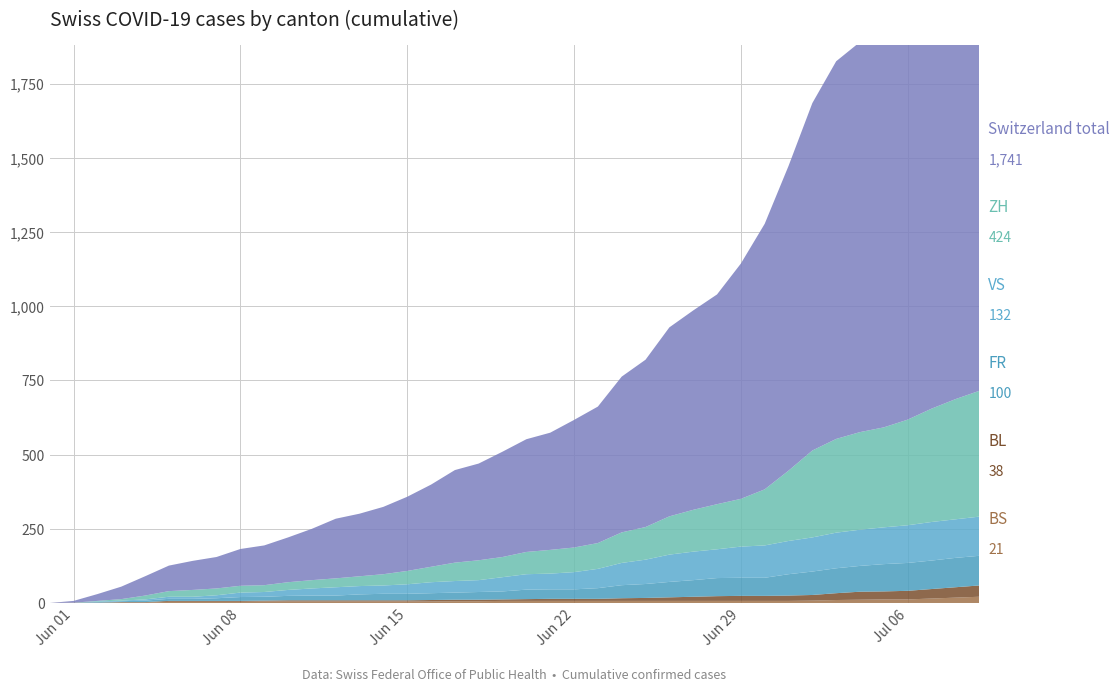

Reading left to right, list all the values displayed in this chart.

BL: 2020-05-31=0	2020-06-01=1	2020-06-02=1	2020-06-03=2	2020-06-04=2	2020-06-05=3	2020-06-06=3	2020-06-07=3	2020-06-08=3	2020-06-09=3	2020-06-10=4	2020-06-11=4	2020-06-12=4	2020-06-13=4	2020-06-14=4	2020-06-15=4	2020-06-16=5	2020-06-17=5	2020-06-18=5	2020-06-19=5	2020-06-20=6	2020-06-21=7	2020-06-22=7	2020-06-23=7	2020-06-24=9	2020-06-25=10	2020-06-26=12	2020-06-27=14	2020-06-28=16	2020-06-29=17	2020-06-30=17	2020-07-01=18	2020-07-02=19	2020-07-03=23	2020-07-04=27	2020-07-05=27	2020-07-06=29	2020-07-07=32	2020-07-08=35	2020-07-09=38
BS: 2020-05-31=0	2020-06-01=0	2020-06-02=0	2020-06-03=1	2020-06-04=1	2020-06-05=4	2020-06-06=4	2020-06-07=4	2020-06-08=4	2020-06-09=5	2020-06-10=5	2020-06-11=5	2020-06-12=5	2020-06-13=5	2020-06-14=5	2020-06-15=5	2020-06-16=5	2020-06-17=6	2020-06-18=6	2020-06-19=7	2020-06-20=7	2020-06-21=7	2020-06-22=7	2020-06-23=7	2020-06-24=7	2020-06-25=7	2020-06-26=7	2020-06-27=7	2020-06-28=7	2020-06-29=7	2020-06-30=7	2020-07-01=7	2020-07-02=8	2020-07-03=10	2020-07-04=11	2020-07-05=12	2020-07-06=12	2020-07-07=15	2020-07-08=18	2020-07-09=21
FR: 2020-05-31=0	2020-06-01=0	2020-06-02=2	2020-06-03=3	2020-06-04=5	2020-06-05=7	2020-06-06=7	2020-06-07=9	2020-06-08=13	2020-06-09=13	2020-06-10=15	2020-06-11=16	2020-06-12=16	2020-06-13=20	2020-06-14=22	2020-06-15=22	2020-06-16=23	2020-06-17=24	2020-06-18=26	2020-06-19=27	2020-06-20=32	2020-06-21=32	2020-06-22=32	2020-06-23=36	2020-06-24=44	2020-06-25=47	2020-06-26=52	2020-06-27=56	2020-06-28=61	2020-06-29=61	2020-06-30=61	2020-07-01=72	2020-07-02=79	2020-07-03=84	2020-07-04=87	2020-07-05=92	2020-07-06=94	2020-07-07=96	2020-07-08=99	2020-07-09=100
VS: 2020-05-31=0	2020-06-01=0	2020-06-02=2	2020-06-03=2	2020-06-04=4	2020-06-05=7	2020-06-06=7	2020-06-07=10	2020-06-08=15	2020-06-09=16	2020-06-10=20	2020-06-11=24	2020-06-12=28	2020-06-13=28	2020-06-14=28	2020-06-15=32	2020-06-16=37	2020-06-17=39	2020-06-18=40	2020-06-19=48	2020-06-20=52	2020-06-21=53	2020-06-22=58	2020-06-23=65	2020-06-24=75	2020-06-25=82	2020-06-26=92	2020-06-27=96	2020-06-28=97	2020-06-29=105	2020-06-30=109	2020-07-01=112	2020-07-02=115	2020-07-03=120	2020-07-04=122	2020-07-05=124	2020-07-06=127	2020-07-07=130	2020-07-08=130	2020-07-09=132
ZH: 2020-05-31=0	2020-06-01=0	2020-06-02=2	2020-06-03=5	2020-06-04=13	2020-06-05=19	2020-06-06=23	2020-06-07=23	2020-06-08=23	2020-06-09=23	2020-06-10=26	2020-06-11=28	2020-06-12=30	2020-06-13=33	2020-06-14=38	2020-06-15=45	2020-06-16=52	2020-06-17=62	2020-06-18=67	2020-06-19=68	2020-06-20=75	2020-06-21=80	2020-06-22=83	2020-06-23=87	2020-06-24=103	2020-06-25=110	2020-06-26=129	2020-06-27=141	2020-06-28=152	2020-06-29=161	2020-06-30=189	2020-07-01=237	2020-07-02=293	2020-07-03=316	2020-07-04=329	2020-07-05=337	2020-07-06=356	2020-07-07=382	2020-07-08=405	2020-07-09=424
CH: 2020-05-31=0	2020-06-01=6	2020-06-02=23	2020-06-03=42	2020-06-04=65	2020-06-05=86	2020-06-06=98	2020-06-07=106	2020-06-08=124	2020-06-09=134	2020-06-10=151	2020-06-11=173	2020-06-12=201	2020-06-13=211	2020-06-14=227	2020-06-15=250	2020-06-16=277	2020-06-17=312	2020-06-18=326	2020-06-19=355	2020-06-20=380	2020-06-21=395	2020-06-22=430	2020-06-23=460	2020-06-24=525	2020-06-25=564	2020-06-26=637	2020-06-27=672	2020-06-28=707	2020-06-29=793	2020-06-30=895	2020-07-01=1027	2020-07-02=1171	2020-07-03=1273	2020-07-04=1315	2020-07-05=1368	2020-07-06=1456	2020-07-07=1548	2020-07-08=1649	2020-07-09=1741